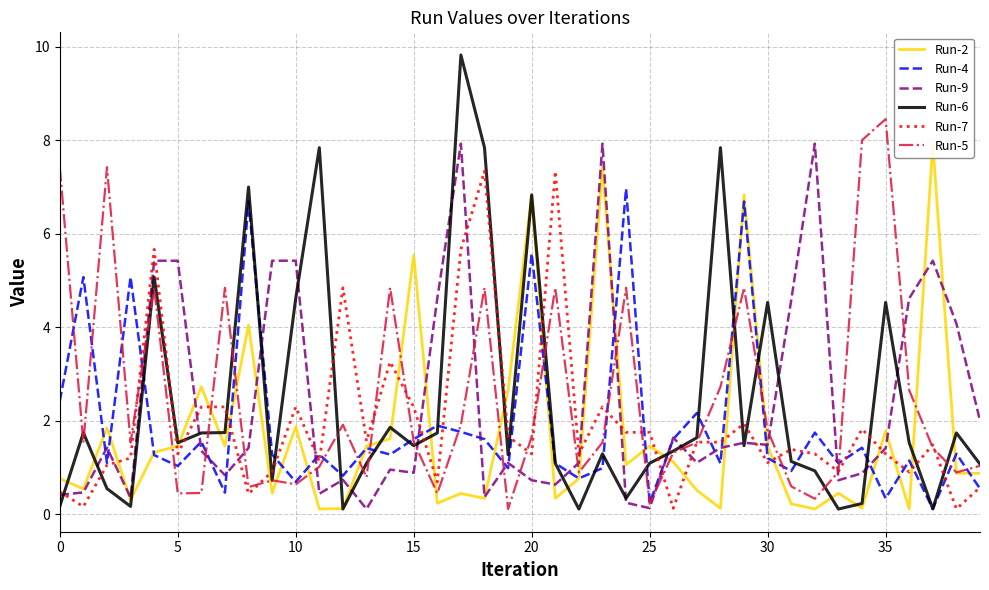

At which category does the chart reach its peak across all series?

17